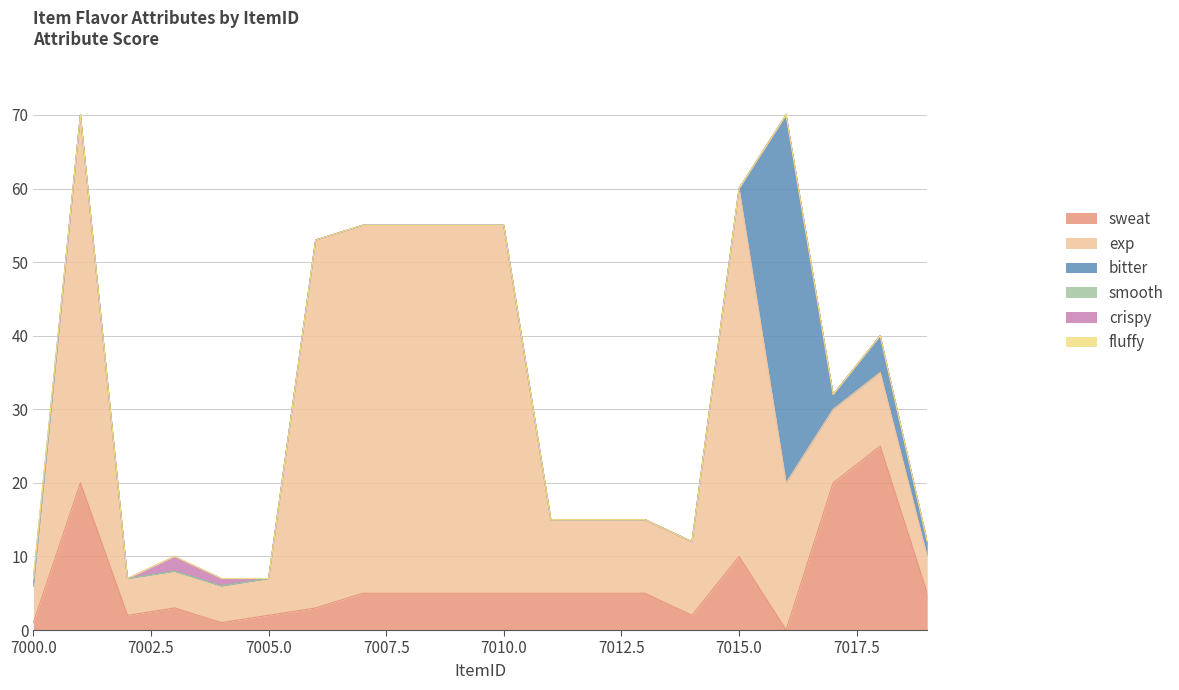

What is the value of the sweat point at the 10th from the left?

5